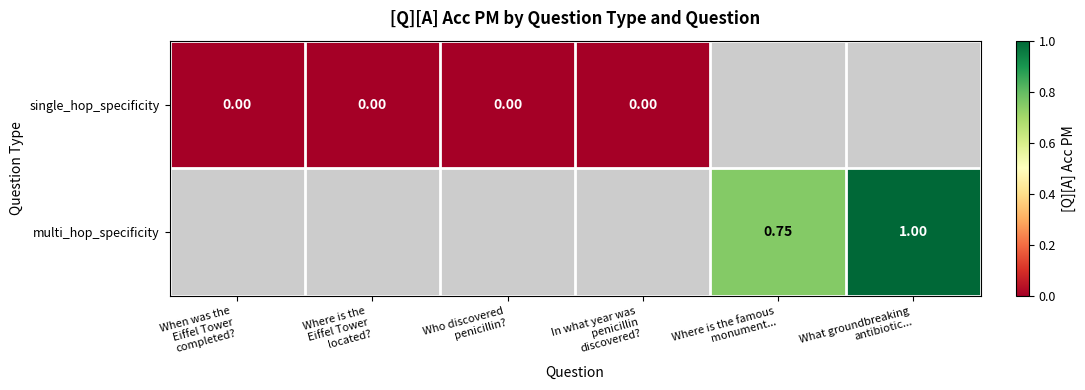

Is the value of single_hop_specificity at In what year was penicillin discovered? greater than the value of multi_hop_specificity at In what year was penicillin discovered??

No